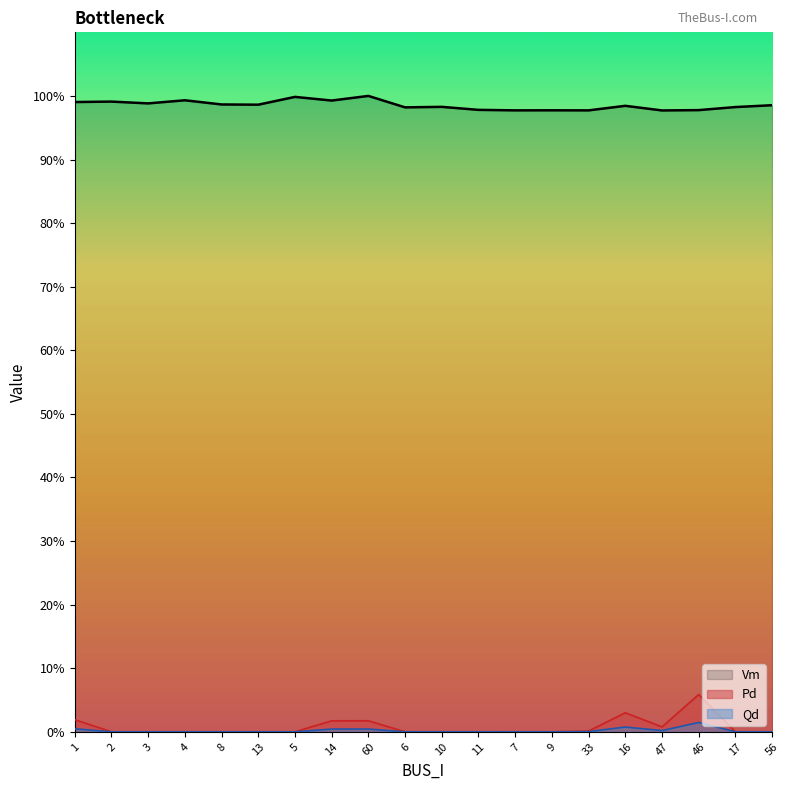

Reading left to right, list all the values displayed in this chart.

Vm: 1=1.0	2=1.0	3=1.0	4=1.0	8=1.0	13=1.0	5=1.0	14=1.0	60=1.0	6=1.0	10=1.0	11=1.0	7=1.0	9=1.0	33=1.0	16=1.0	47=1.0	46=1.0	17=1.0	56=1.0
Pd: 1=0.0	2=0.0	3=0.0	4=0.0	8=0.0	13=0.0	5=0.0	14=0.0	60=0.0	6=0.0	10=0.0	11=0.0	7=0.0	9=0.0	33=0.0	16=0.0	47=0.0	46=0.1	17=0.0	56=0.0
Qd: 1=0.0	2=0.0	3=0.0	4=0.0	8=0.0	13=0.0	5=0.0	14=0.0	60=0.0	6=0.0	10=0.0	11=0.0	7=0.0	9=0.0	33=0.0	16=0.0	47=0.0	46=0.0	17=0.0	56=0.0